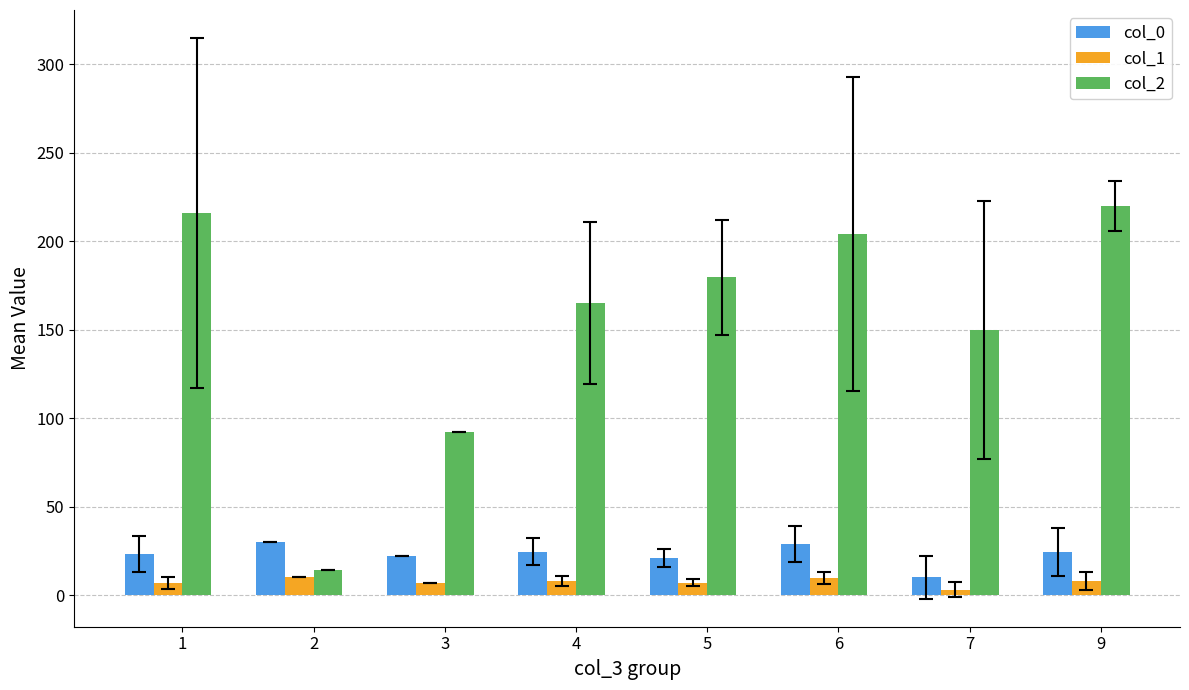

Which series changed the most between 1 and 3?

col_2